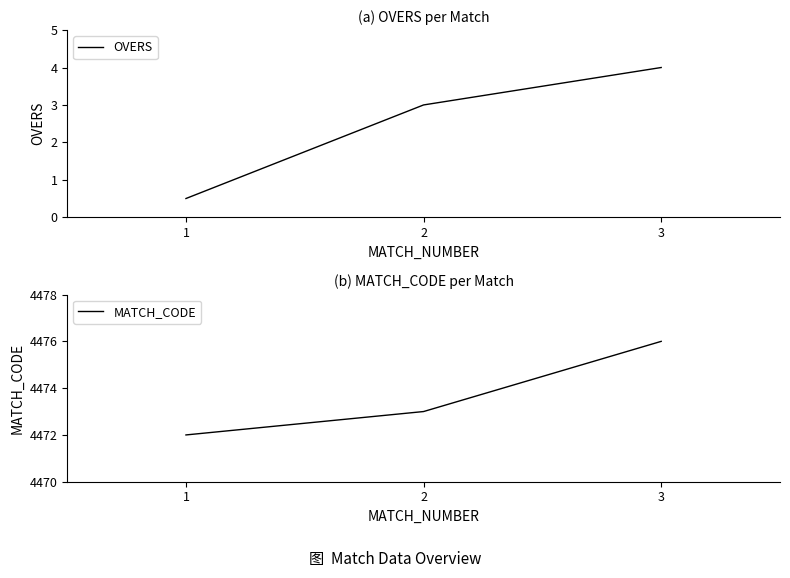

Is this an area chart (filled region under the line)?

No